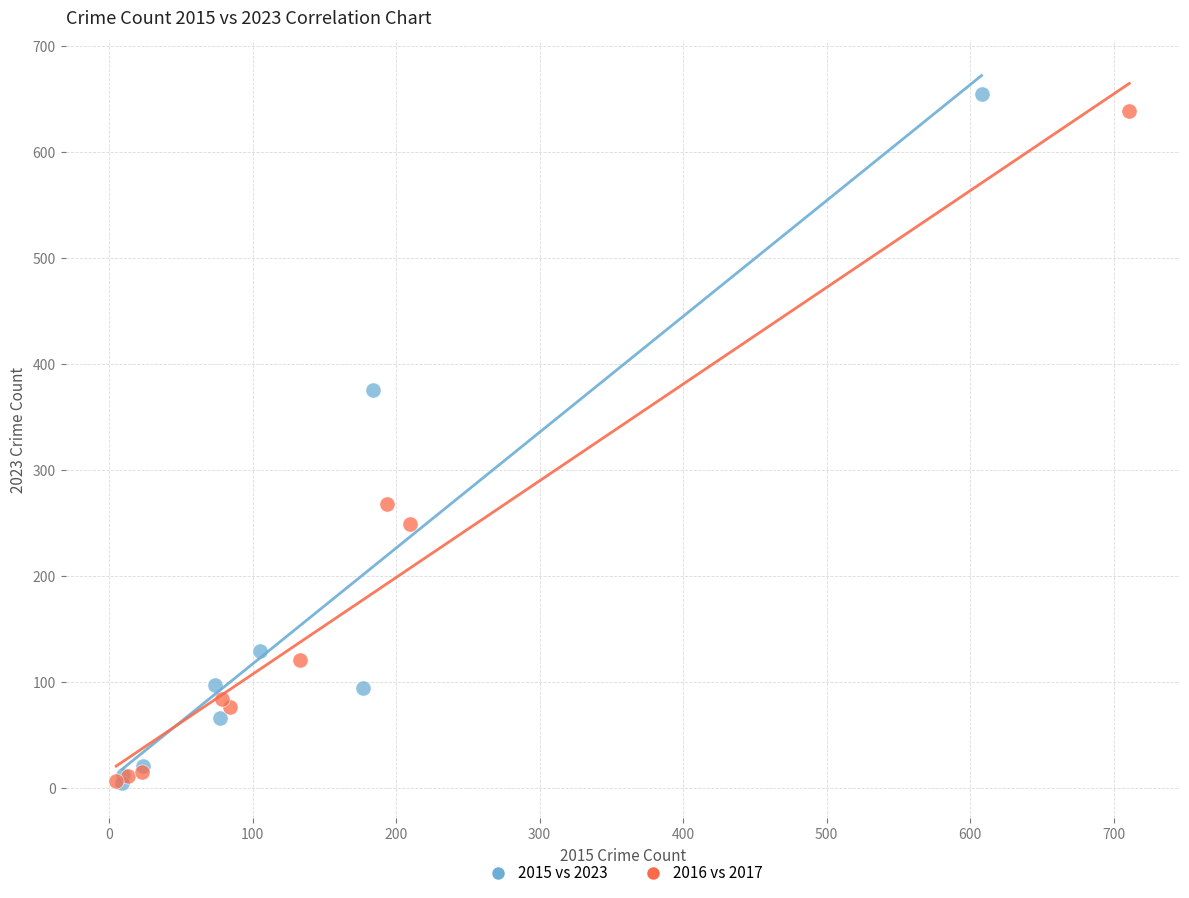

Which series has the widest spread of Y values?

2015 vs 2023